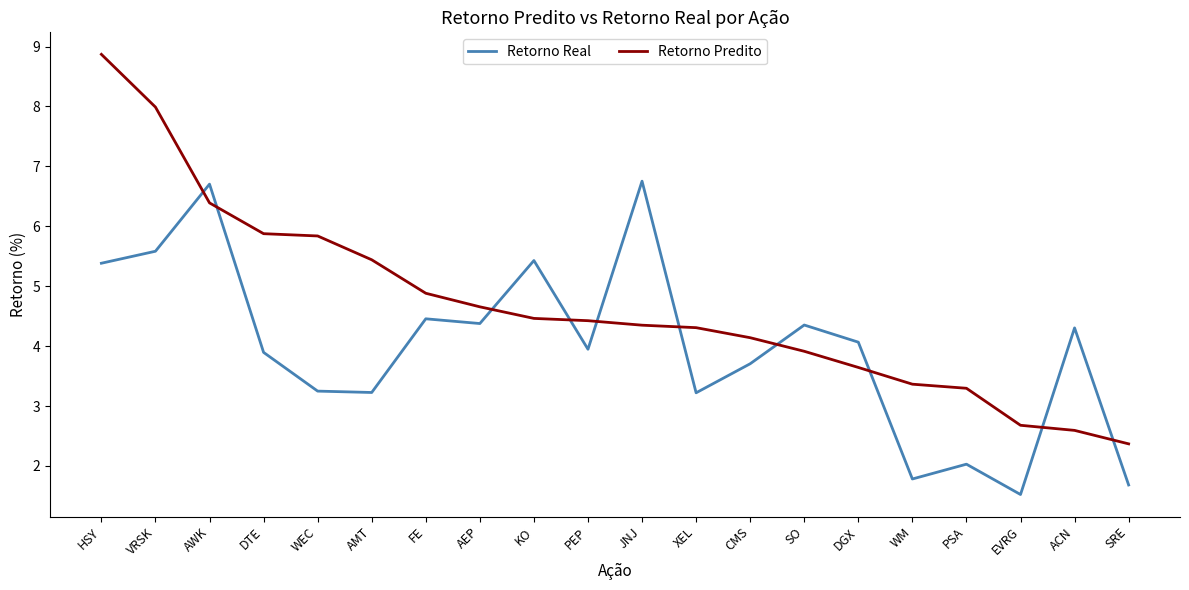

What position from the right is PSA?

4